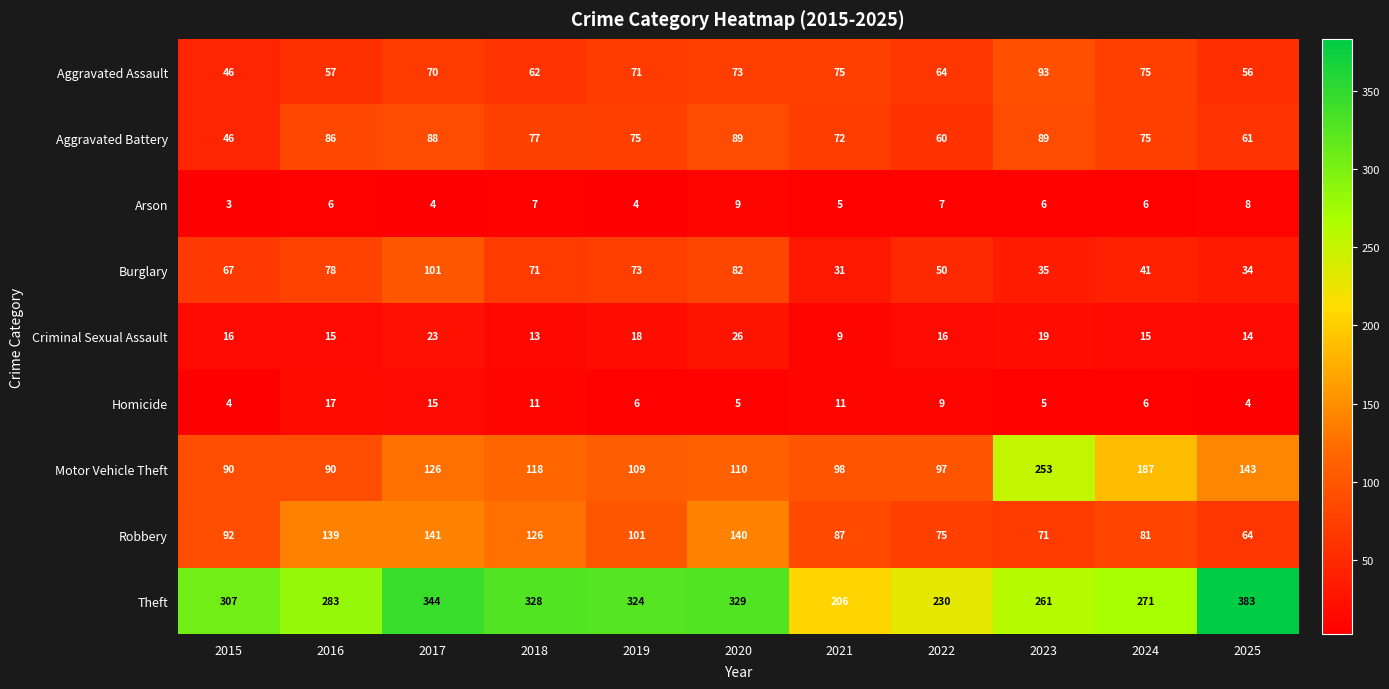

What is the difference between the Criminal Sexual Assault values at 2020 and 2024?

11